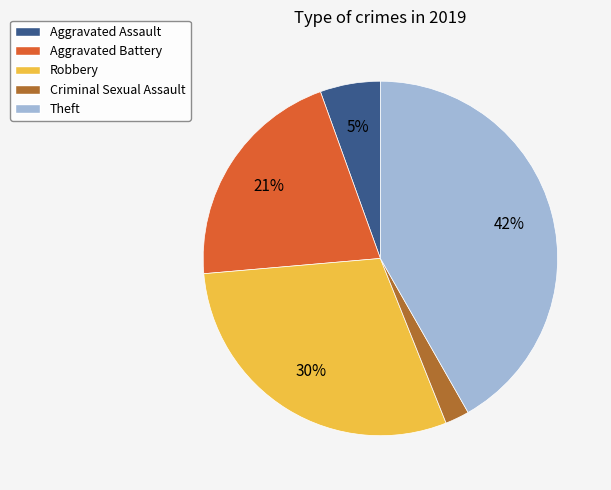

Is it true that Aggravated Assault is 1% of the pie?

False